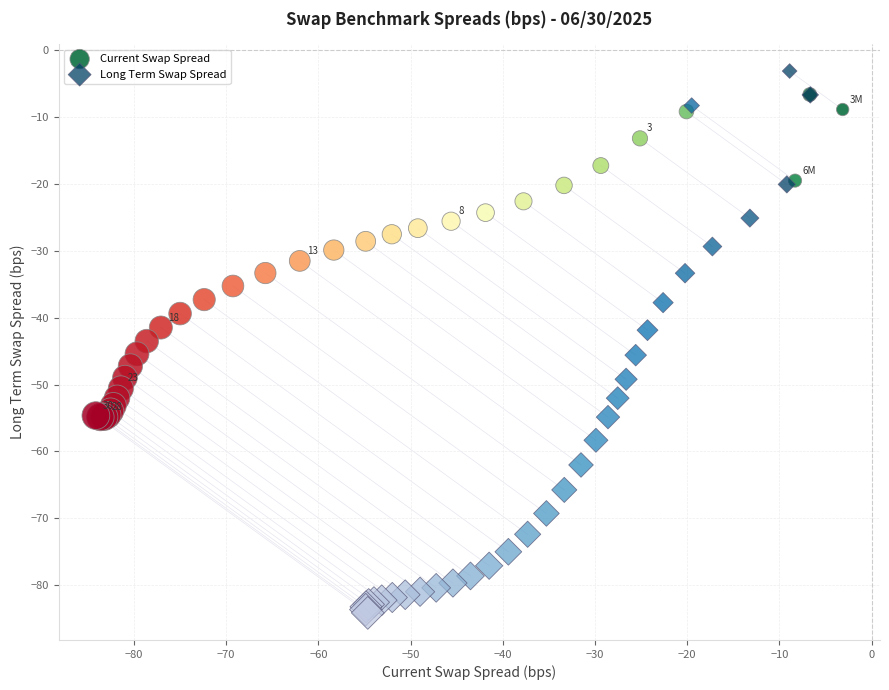

What are all the series names shown in the legend?

Current Swap Spread, Long Term Swap Spread